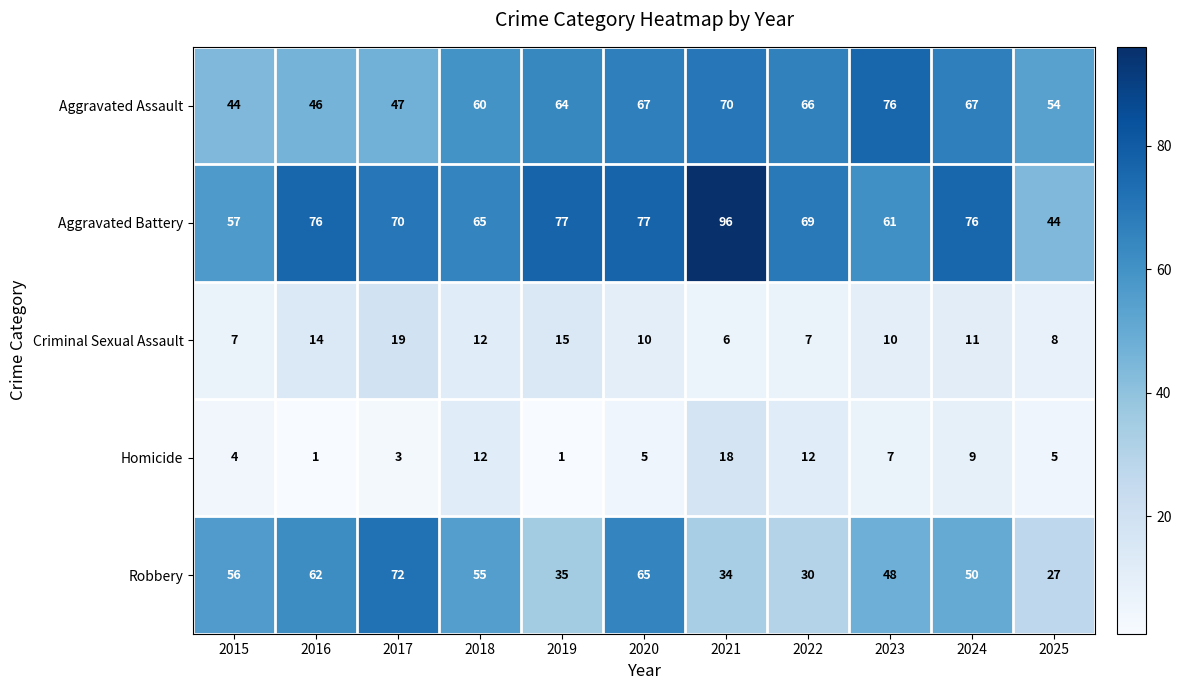

At which label is Aggravated Battery closest to 70?

2017